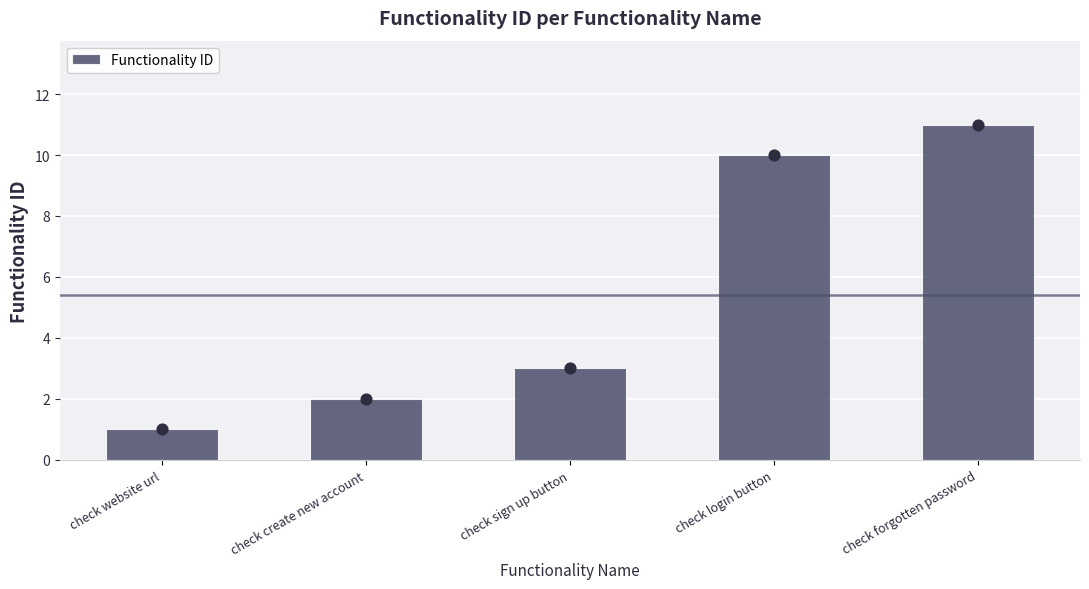

Between check sign up button and check create new account, which is larger?

check sign up button